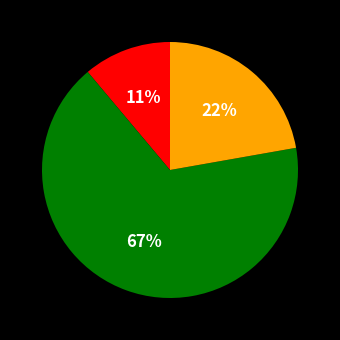

To the nearest percent, what is the difference between the largest and smallest slice percentages?

56%